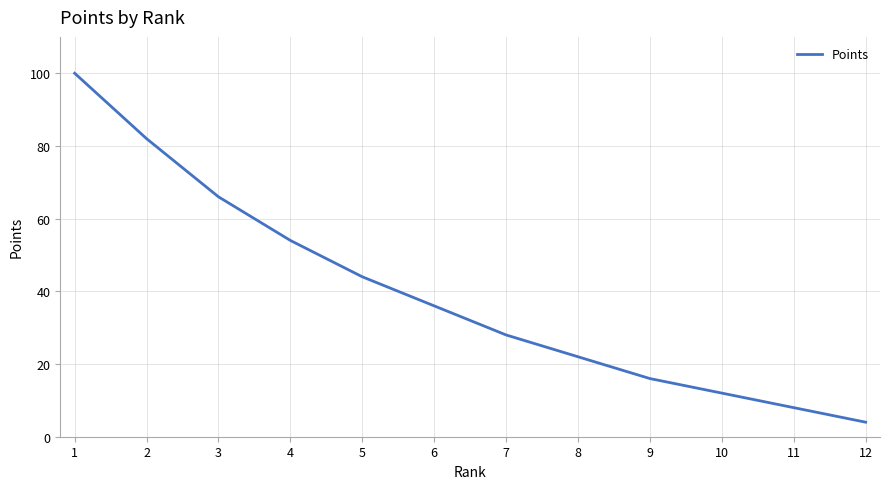

Approximately how many times larger is the value at 11 compared to 2?

0.1